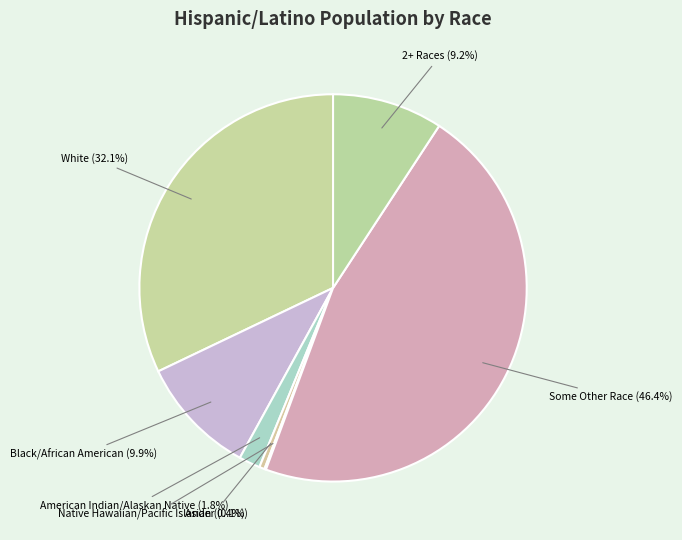

How many segments does this pie chart have?

7